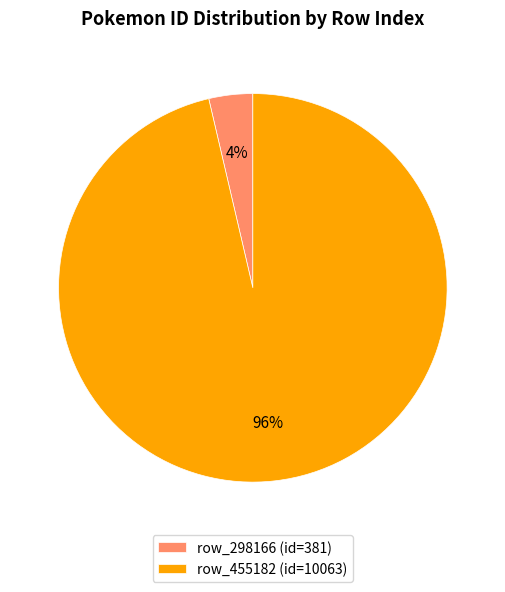

What is the smallest slice in the pie chart?

row_298166 (id=381)